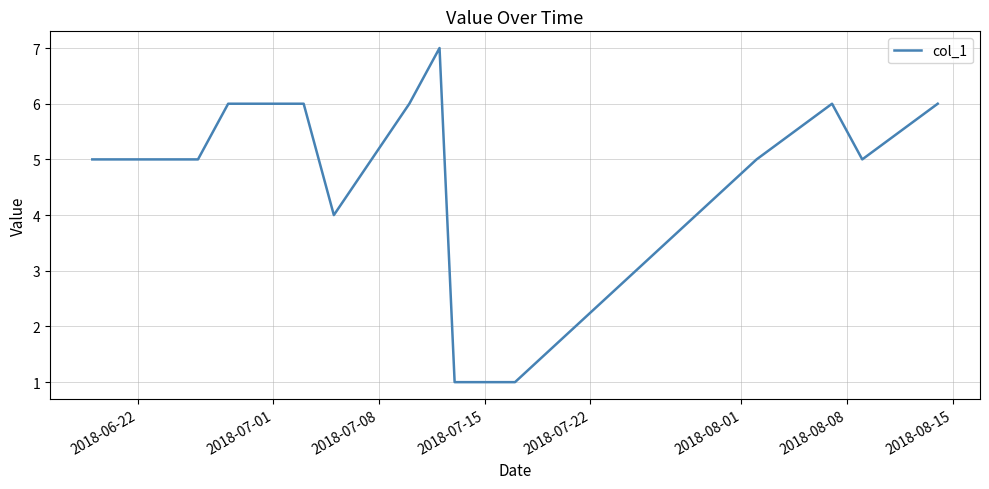

What is the maximum value shown in the chart?

7